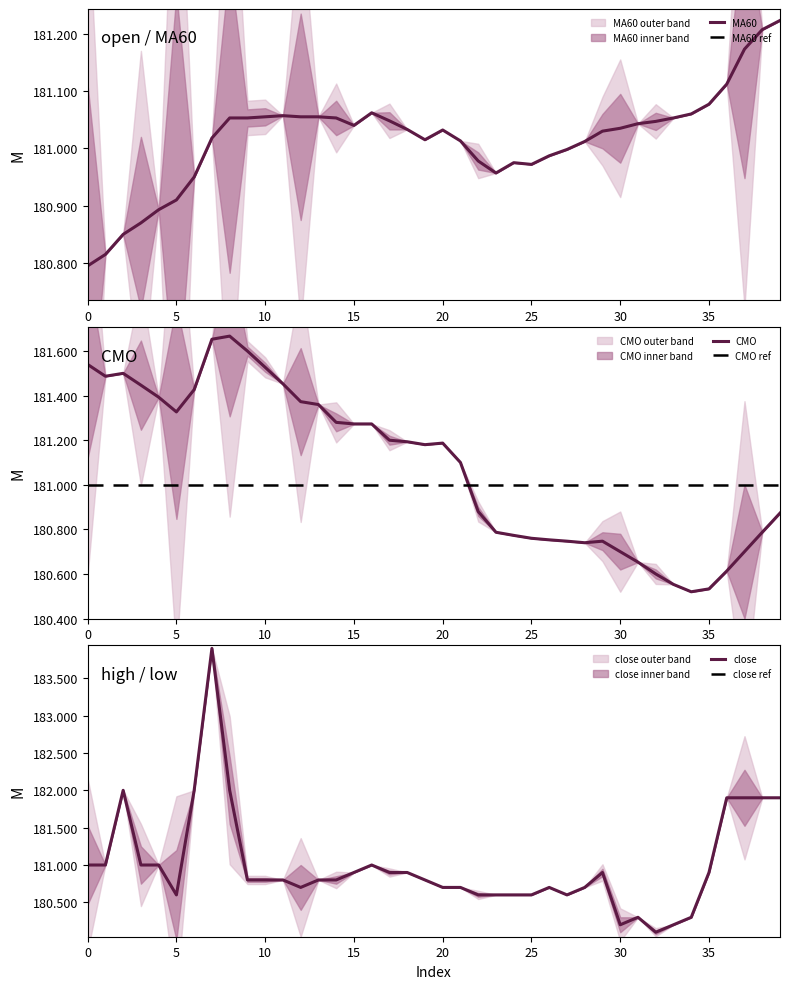

What is the difference between the CMO values at 23 and 35?

0.3